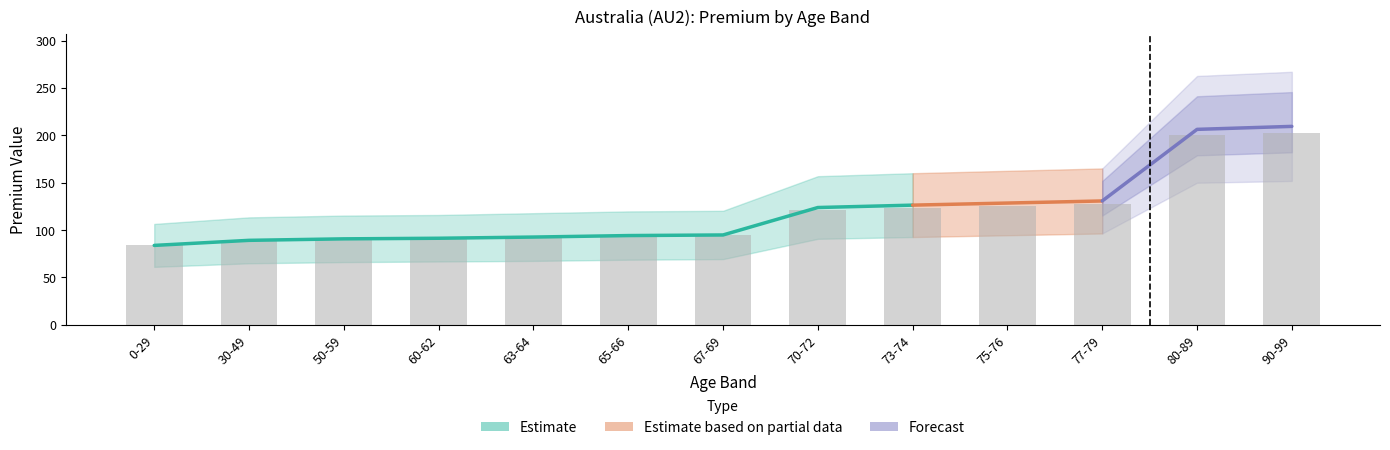

At which label does 31D first exceed 94?

67-69